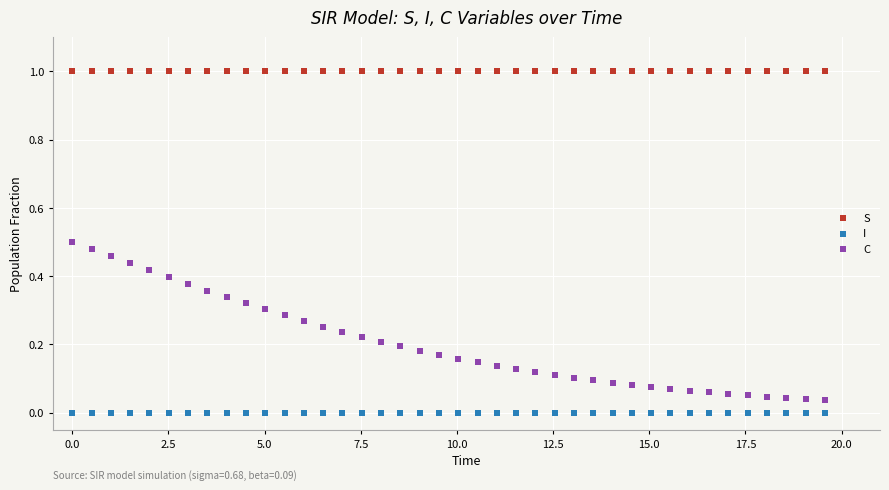

What are all the series names shown in the legend?

S, I, C